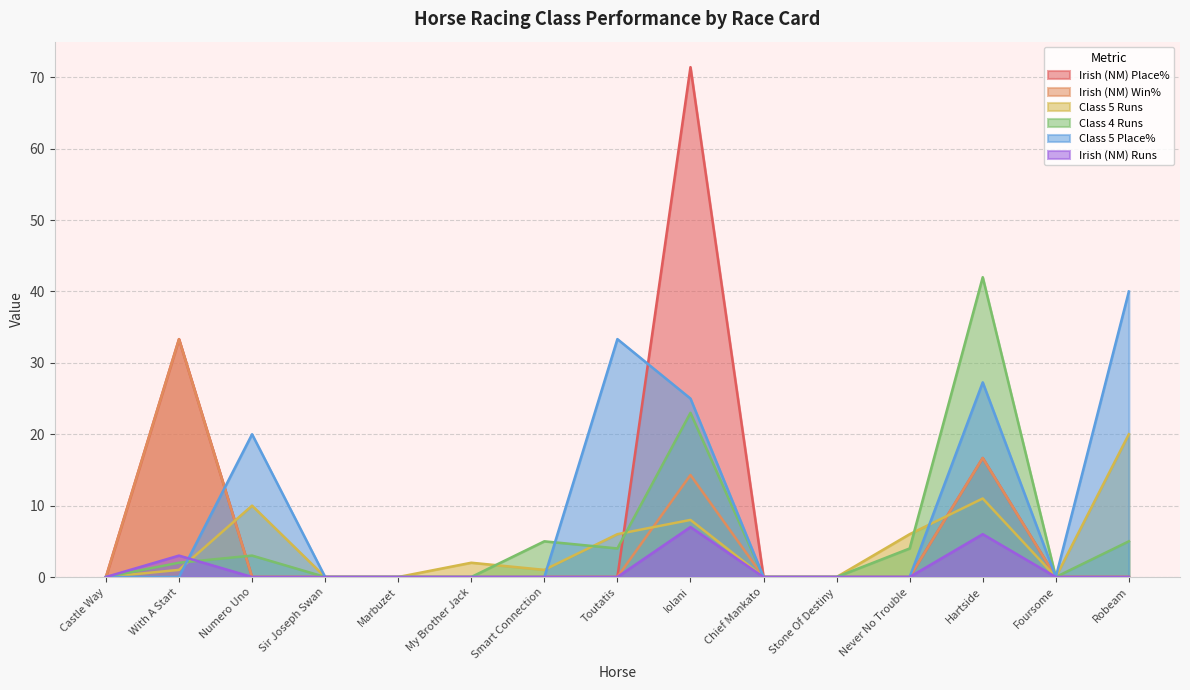

Rank the categories by Irish (NM) Win% value from highest to lowest.

With A Start, Hartside, Iolani, Castle Way, Numero Uno, Sir Joseph Swan, Marbuzet, My Brother Jack, Smart Connection, Toutatis, Chief Mankato, Stone Of Destiny, Never No Trouble, Foursome, Robeam